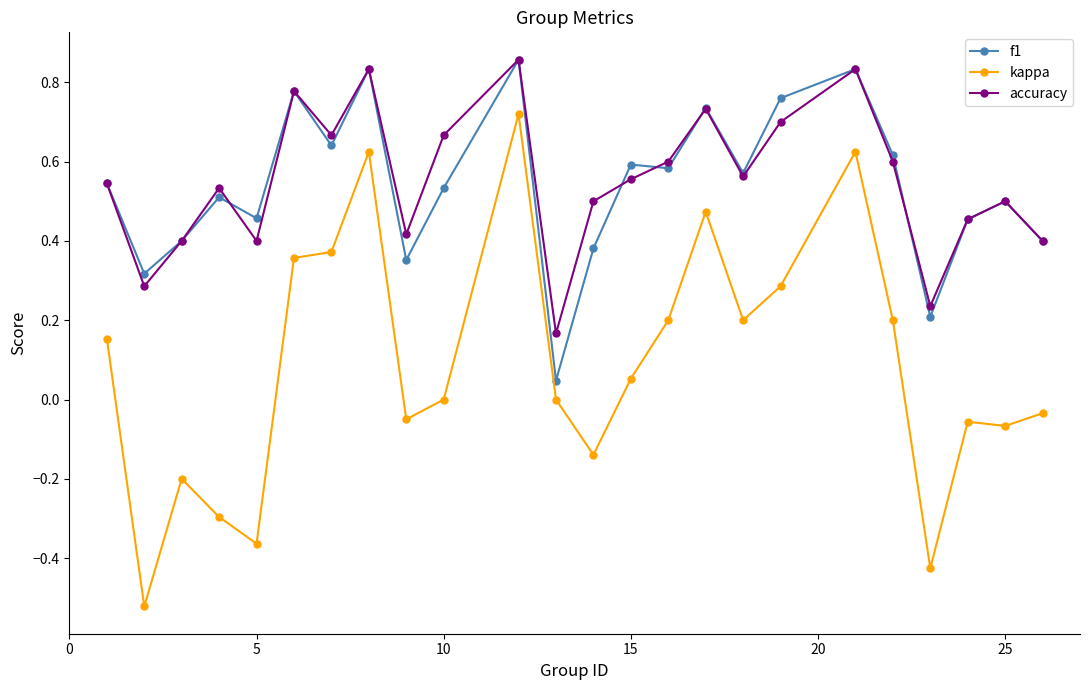

True or false: accuracy and kappa cross at least once.

False